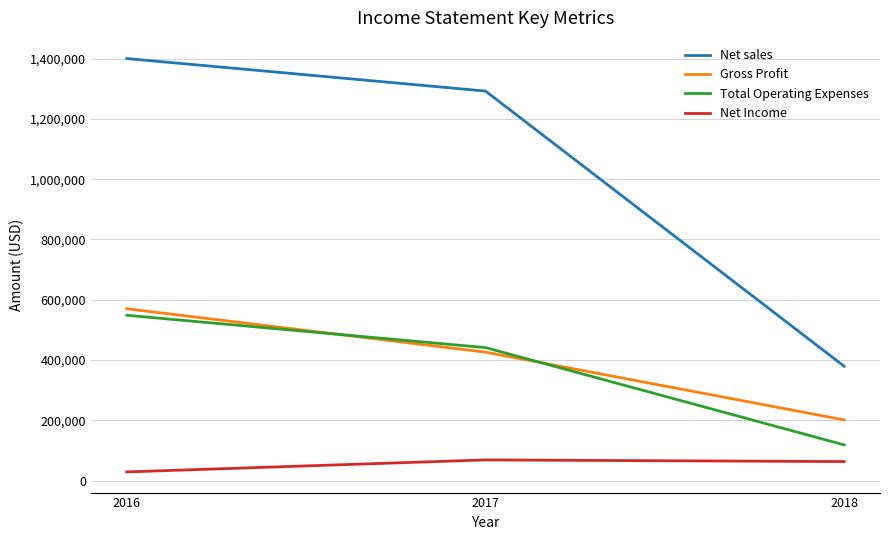

List the series in order of their peak value, lowest first.

Net Income, Total Operating Expenses, Gross Profit, Net sales